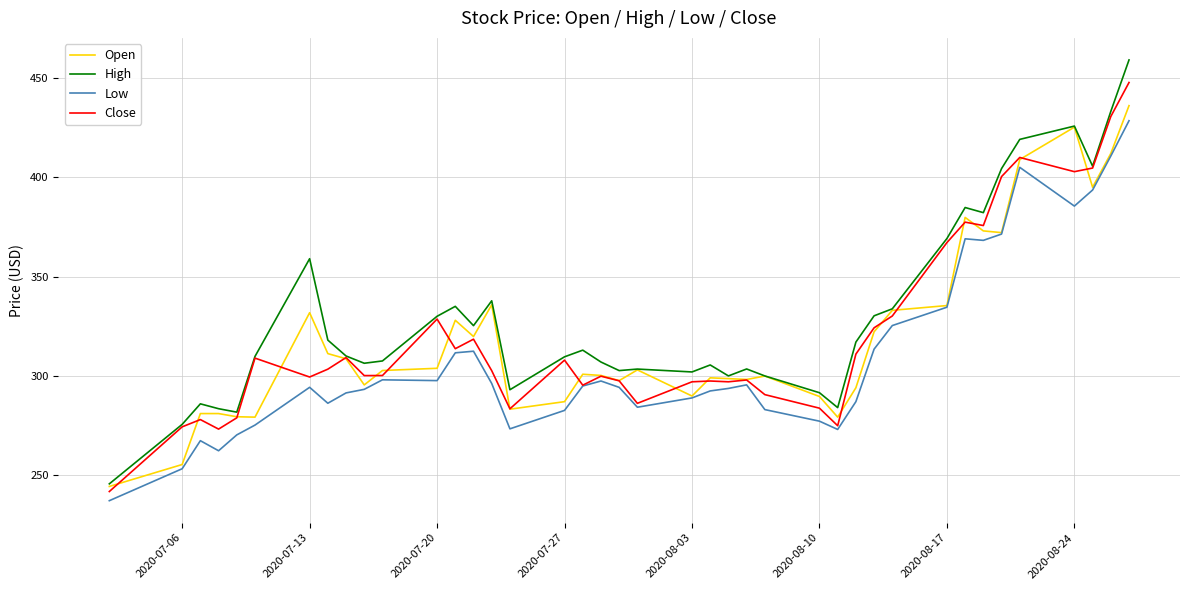

What is the lowest value of the High series?

245.6